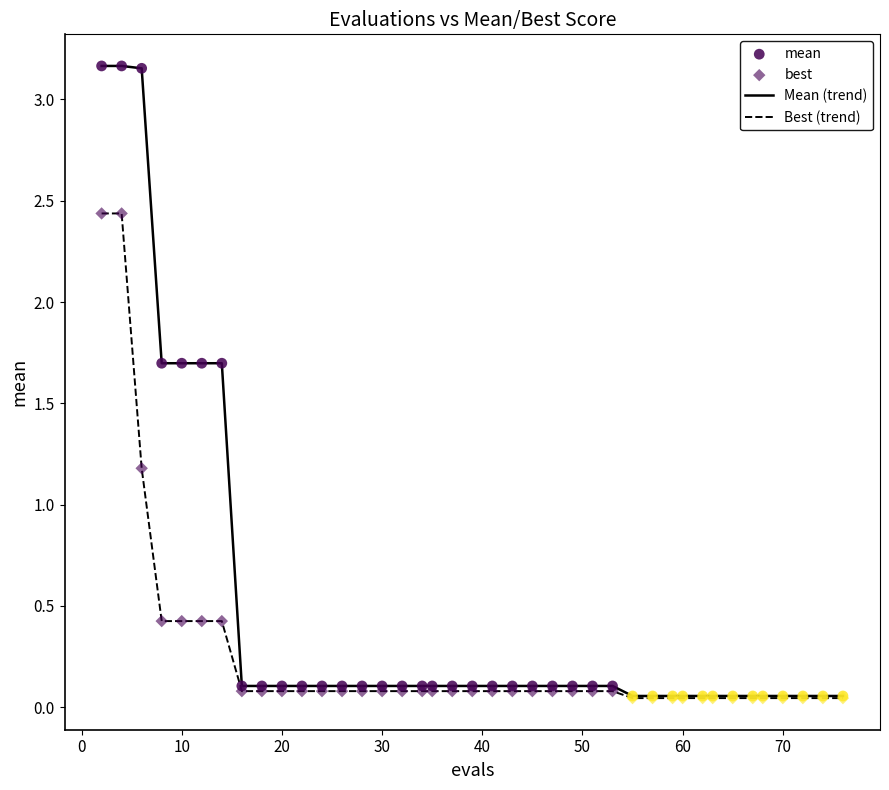

Which series has the largest total across all categories?

Mean (trend)